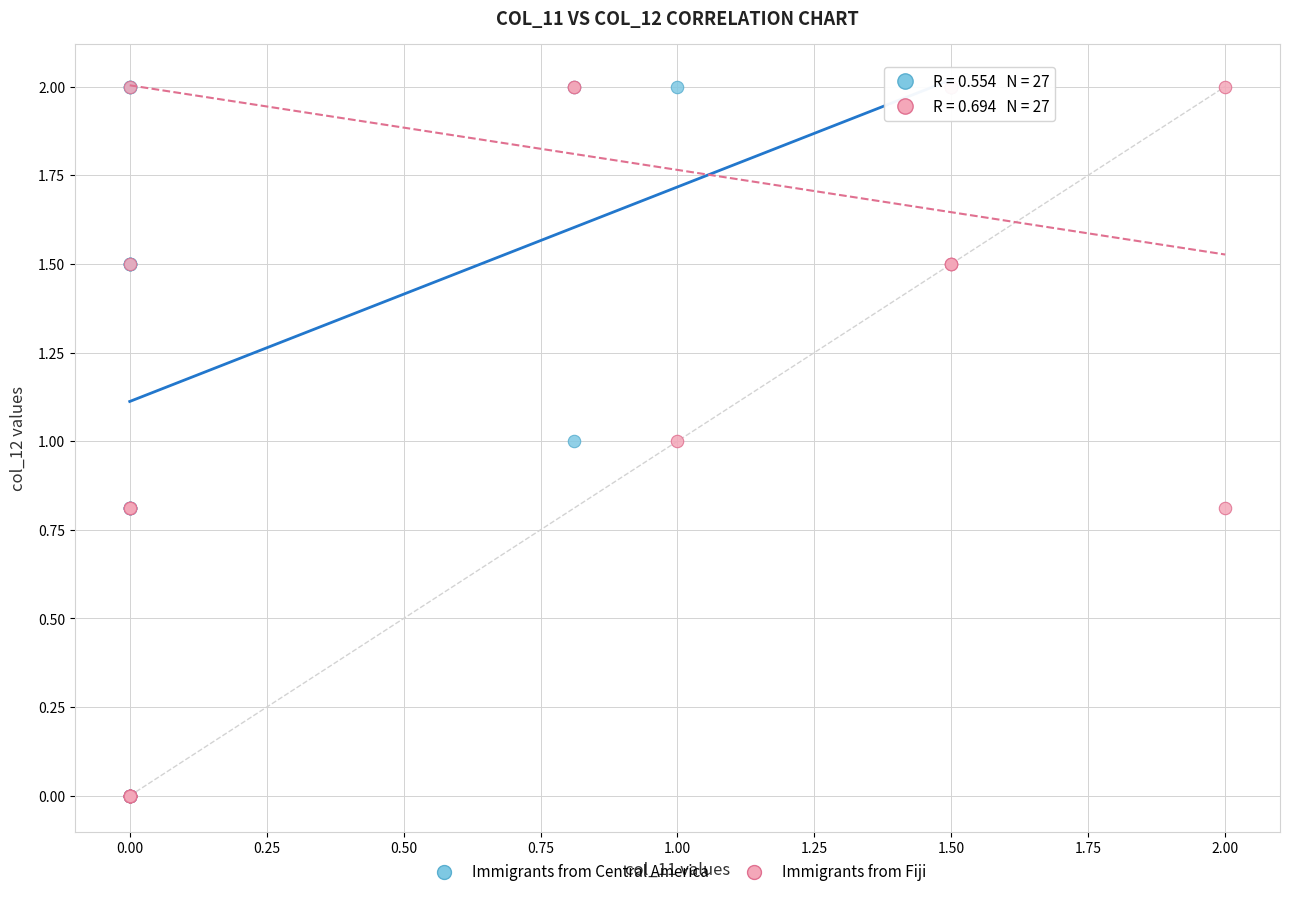

What are all the series names shown in the legend?

Immigrants from Central America, Immigrants from Fiji